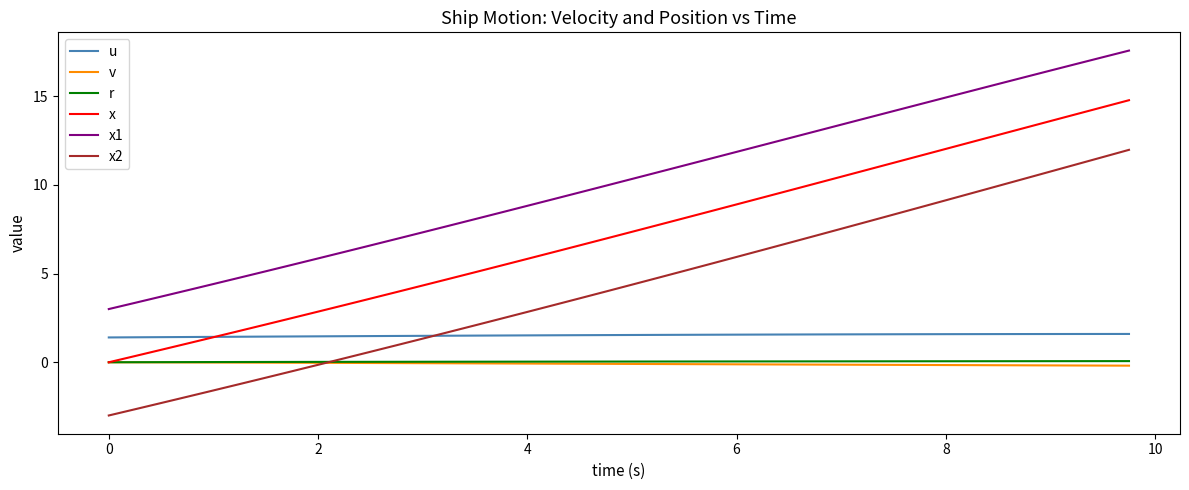

Which series has the largest total across all categories?

x1